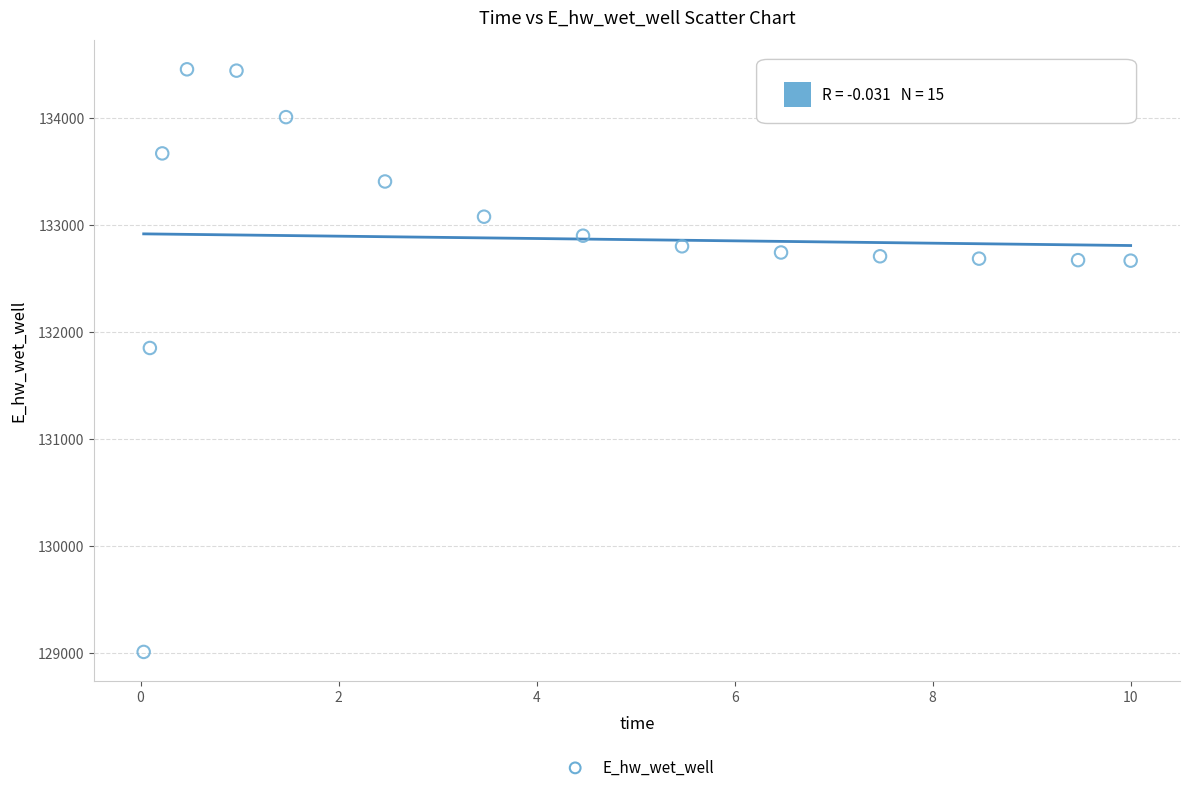

What Y value in the scatter plot is closest to 131733?

131852.2